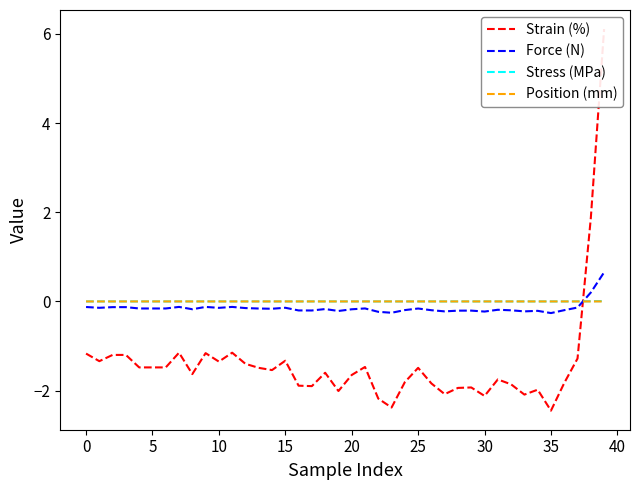

What is the label of the 10th point from the right?

30